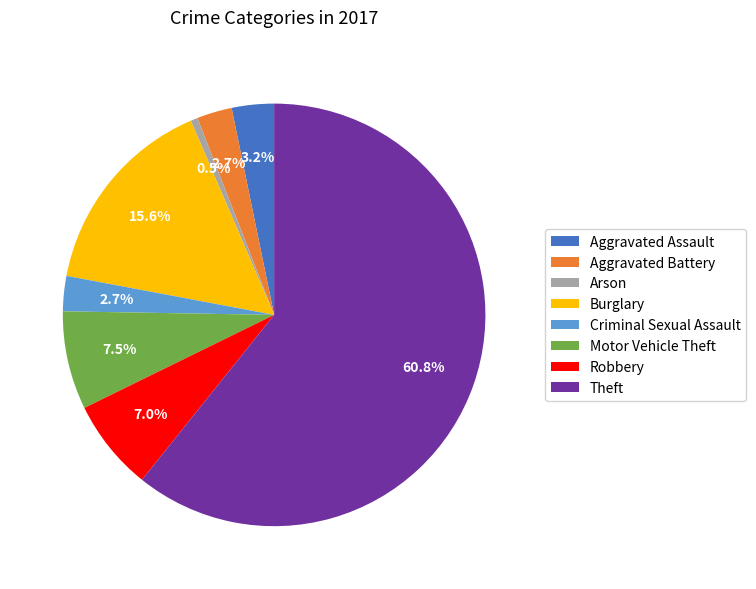

Is there any slice that represents more than half of the pie?

Yes